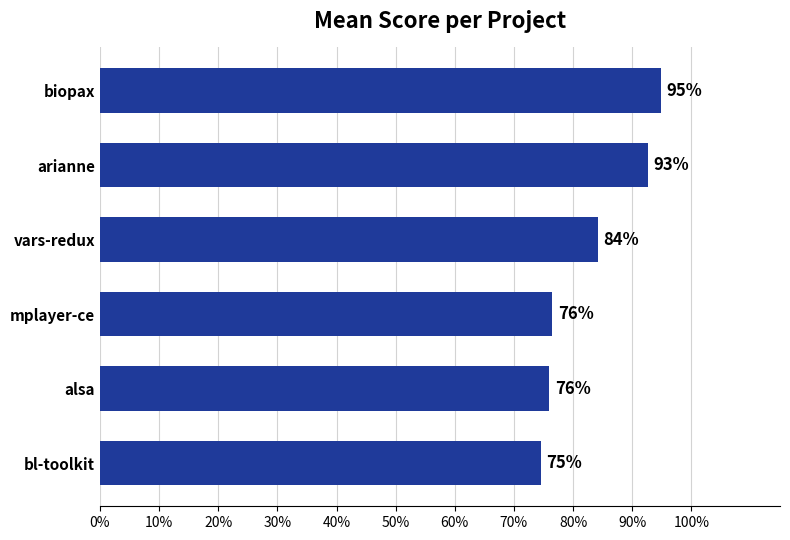

What is the average value?

0.8